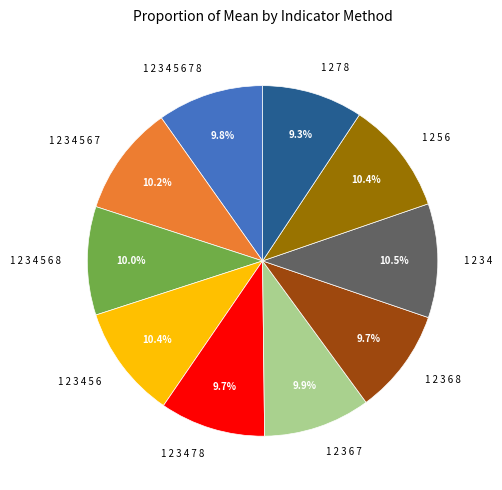

Count the number of slices in the pie.

10